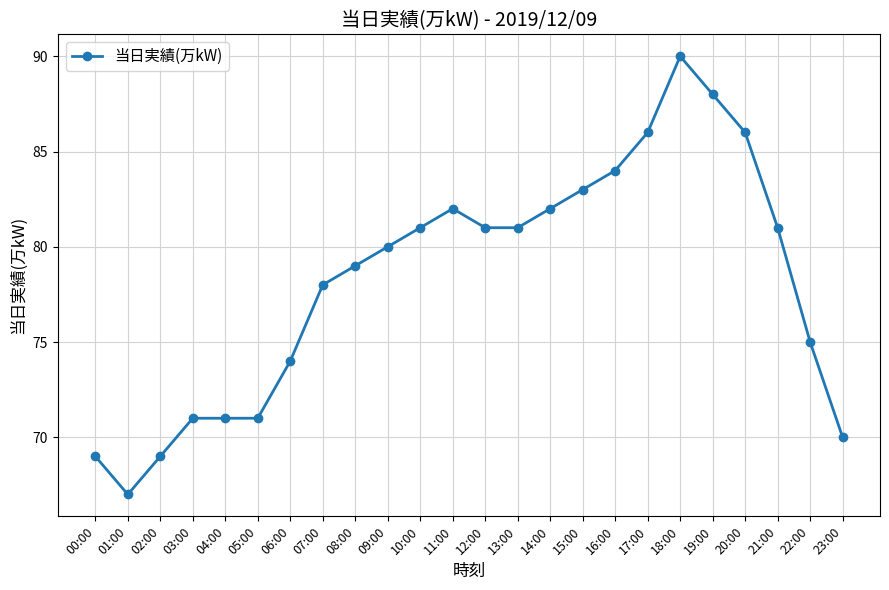

What is the label of the 4th point from the right?

20:00